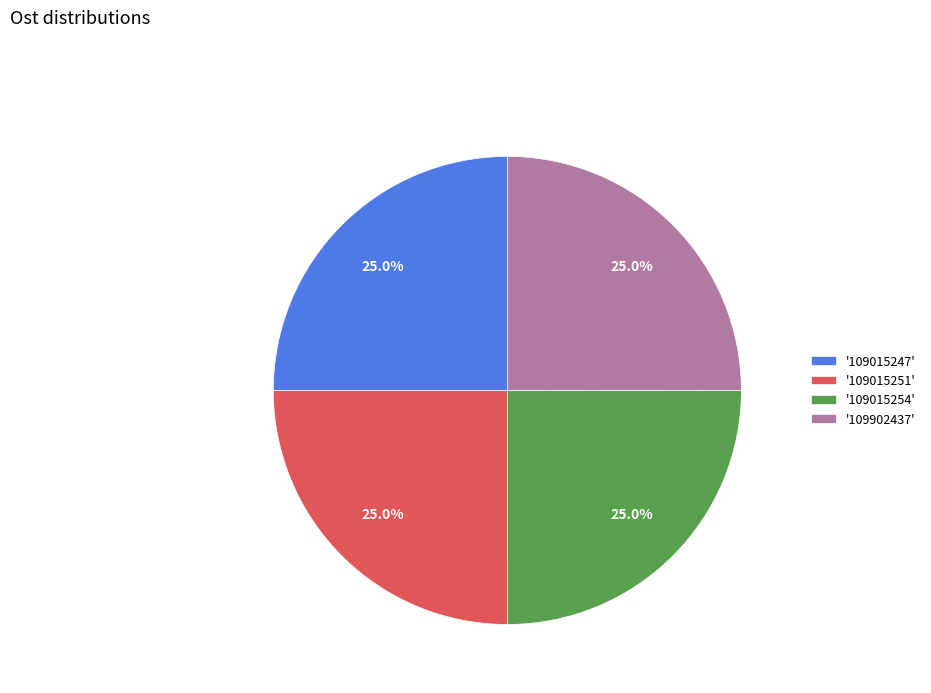

What portion of the pie excludes '109015251'?

75.0%